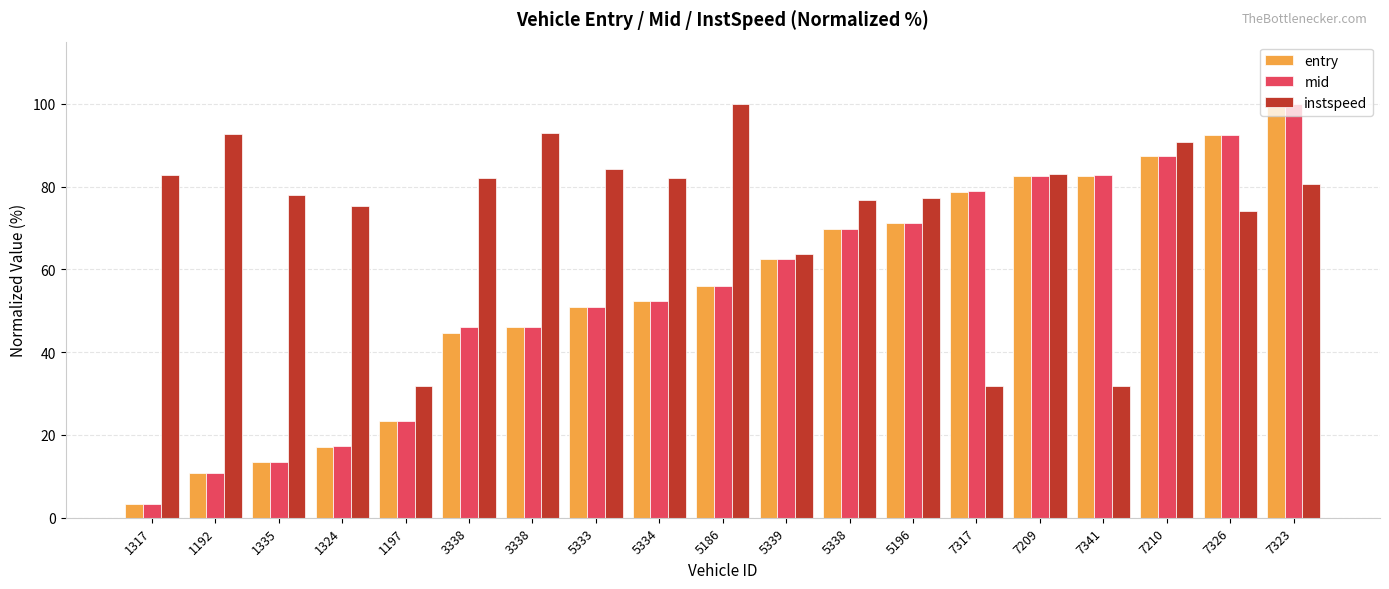

Reading left to right, list all the values displayed in this chart.

entry: 3.2	10.9	13.4	17.2	23.3	44.7	46.1	51.0	52.3	56.0	62.4	69.8	71.1	78.8	82.5	82.7	87.5	92.5	100.0
mid: 3.2	10.9	13.4	17.2	23.4	46.1	46.1	51.0	52.3	56.0	62.5	69.8	71.1	78.8	82.5	82.7	87.5	92.5	100.0
instspeed: 82.7	92.8	77.9	75.3	31.7	82.2	92.8	84.3	82.0	100.0	63.8	76.8	77.3	31.7	83.0	31.7	90.7	74.1	80.6